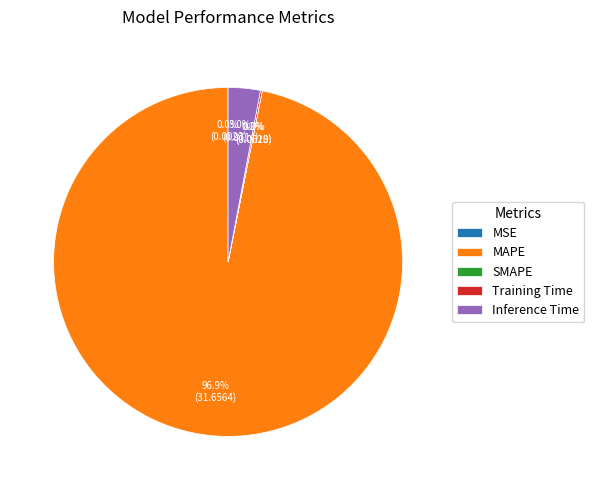

Which category accounts for the majority?

MAPE